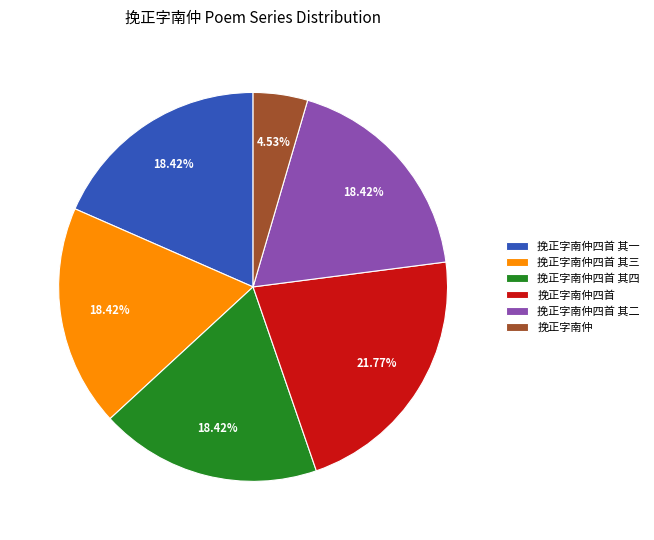

Combined, do 挽正字南仲四首 其一 and 挽正字南仲四首 其三 account for over 50%?

No